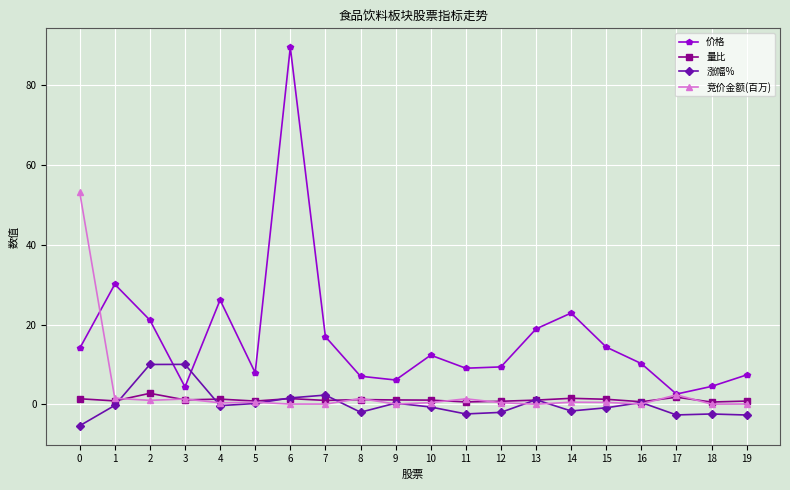

How many lines are shown in the chart?

4